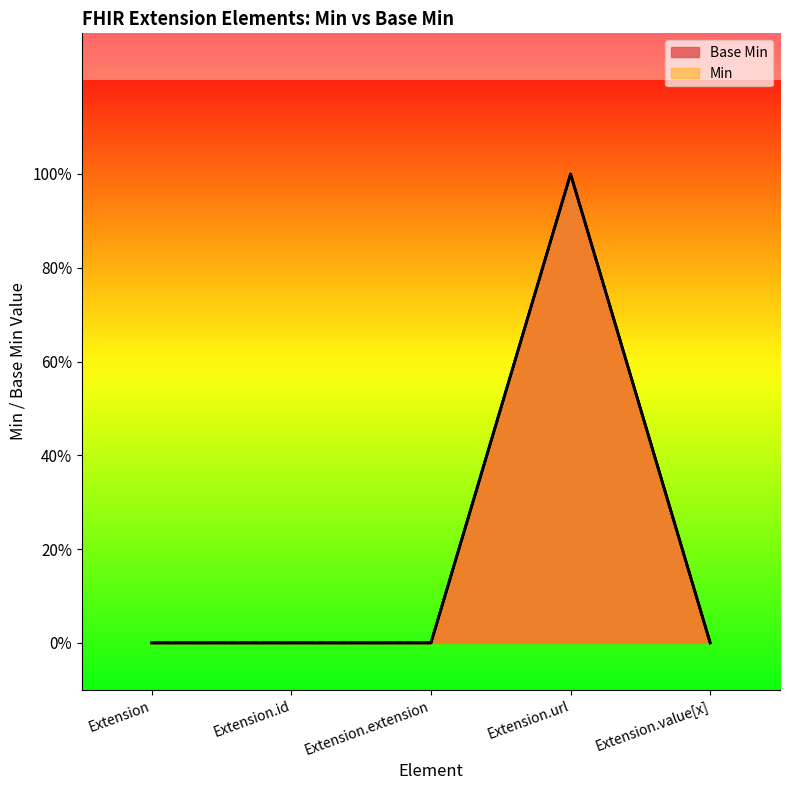

List the labels in order of value, largest first.

Extension.url, Extension, Extension.id, Extension.extension, Extension.value[x]